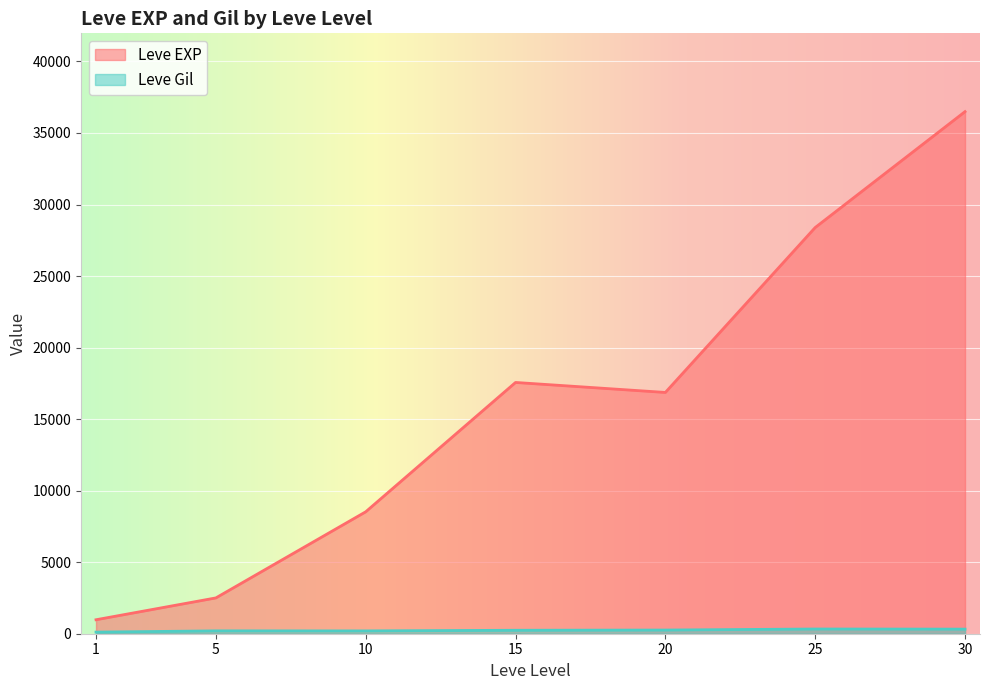

At which label does Leve Gil first exceed 203?

5